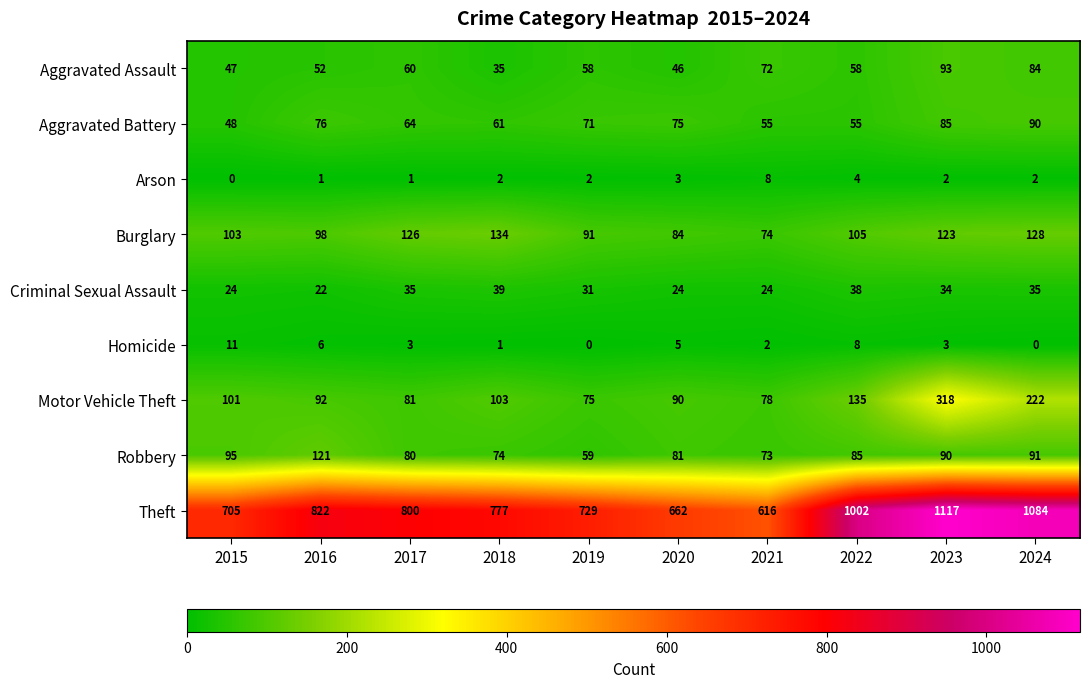

Which series has the widest spread of values?

Theft